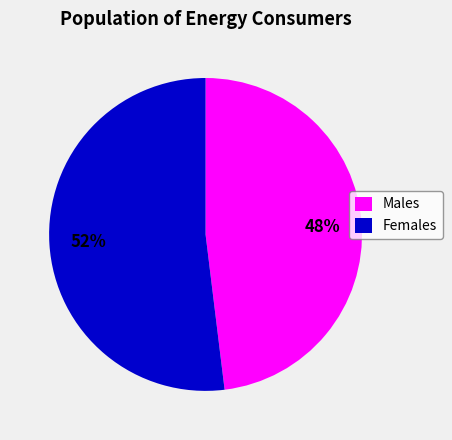

How many slices are in this pie chart?

2